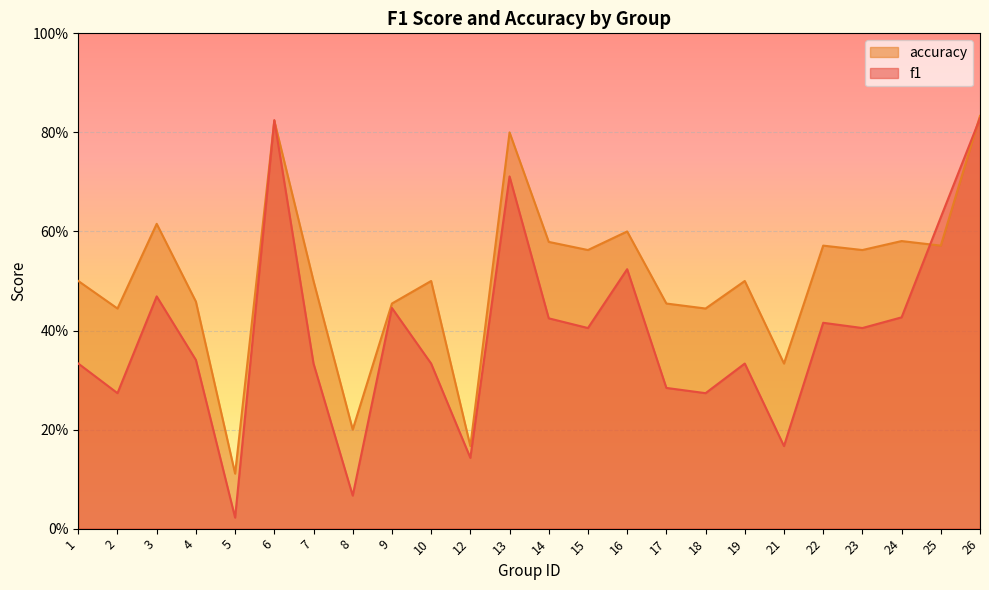

Which category has the lowest value across all series?

5